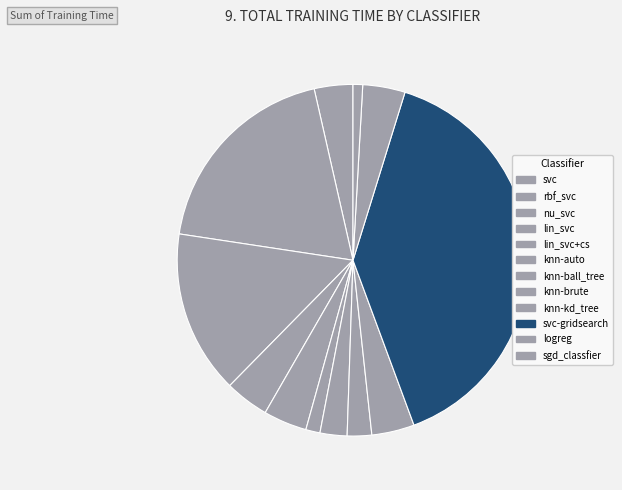

How many segments does this pie chart have?

12